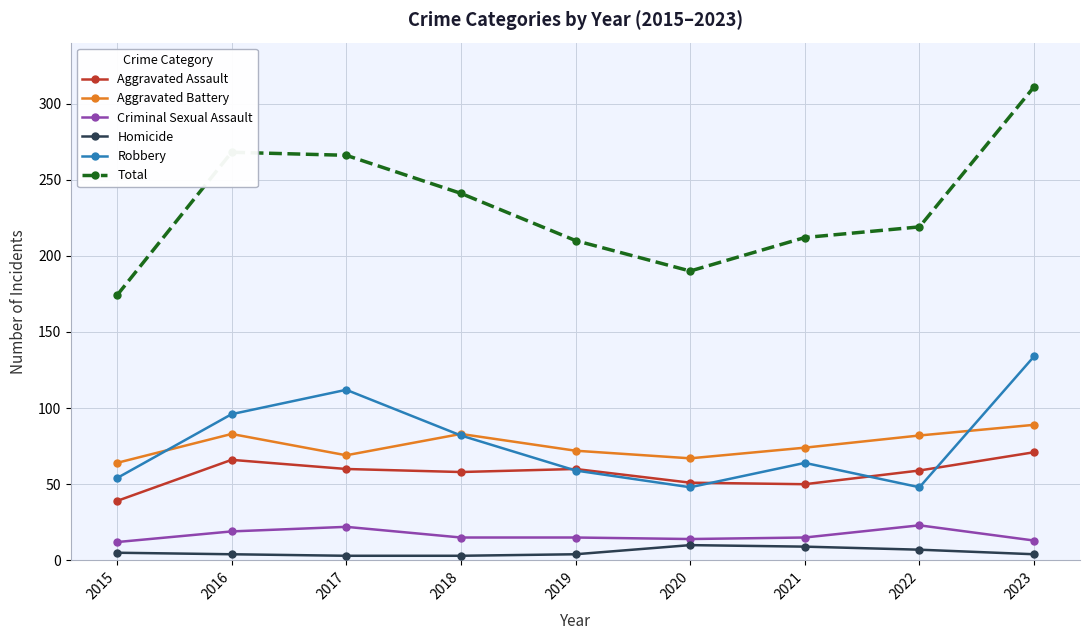

What are all the series names shown in the legend?

Aggravated Assault, Aggravated Battery, Criminal Sexual Assault, Homicide, Robbery, Total